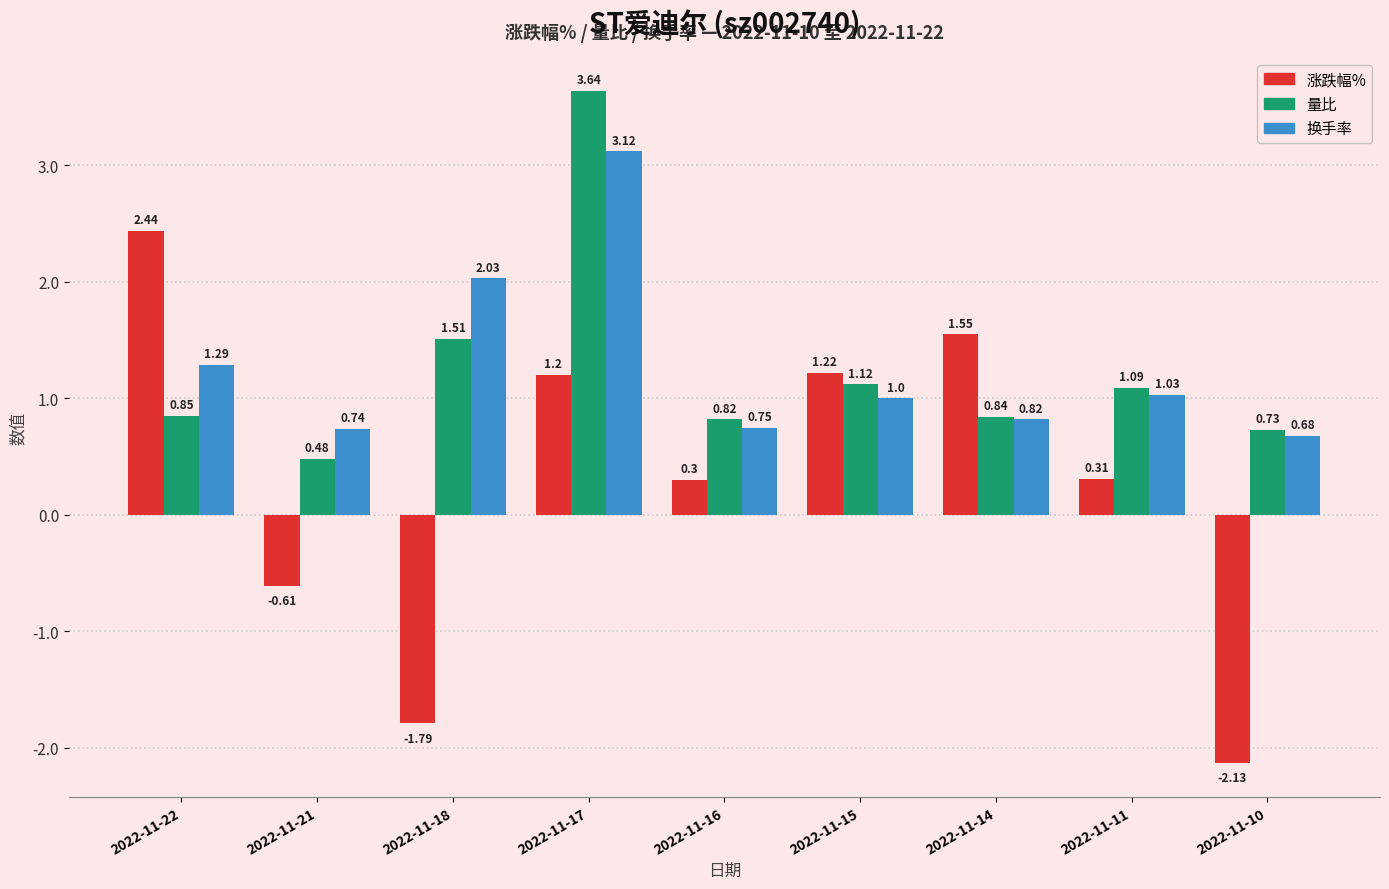

Which series has the largest total across all categories?

换手率